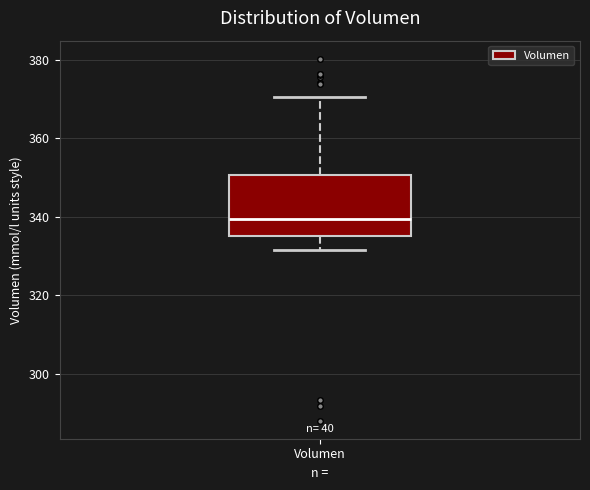

Transcribe this box plot: give where the median line is, the range the box spans, and where the two whiskers end, as read against the y-axis. The values are not printed on the chart, so give them approximately, as read against the axis.

median 340, box 336 to 350, whiskers 332 to 370